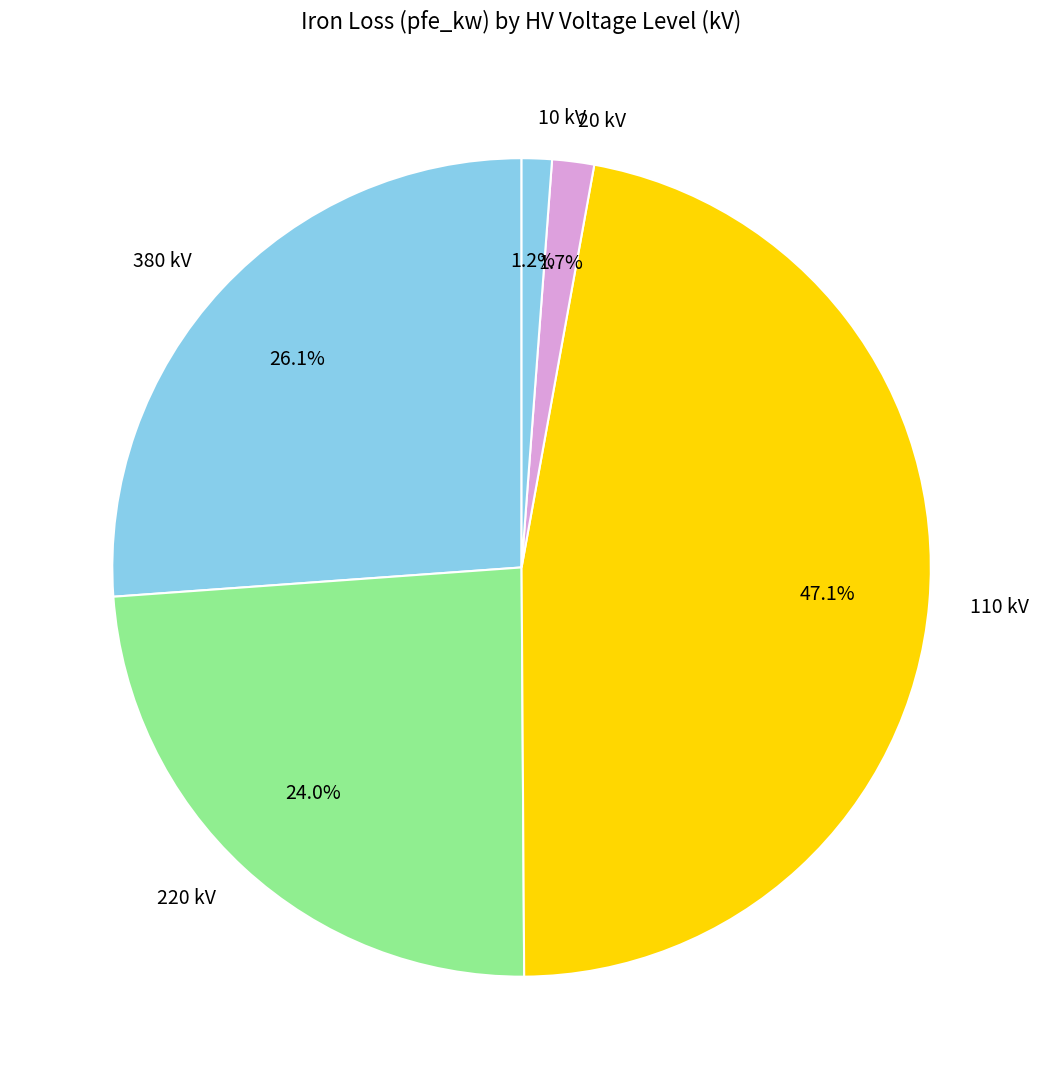

Count the number of slices in the pie.

5